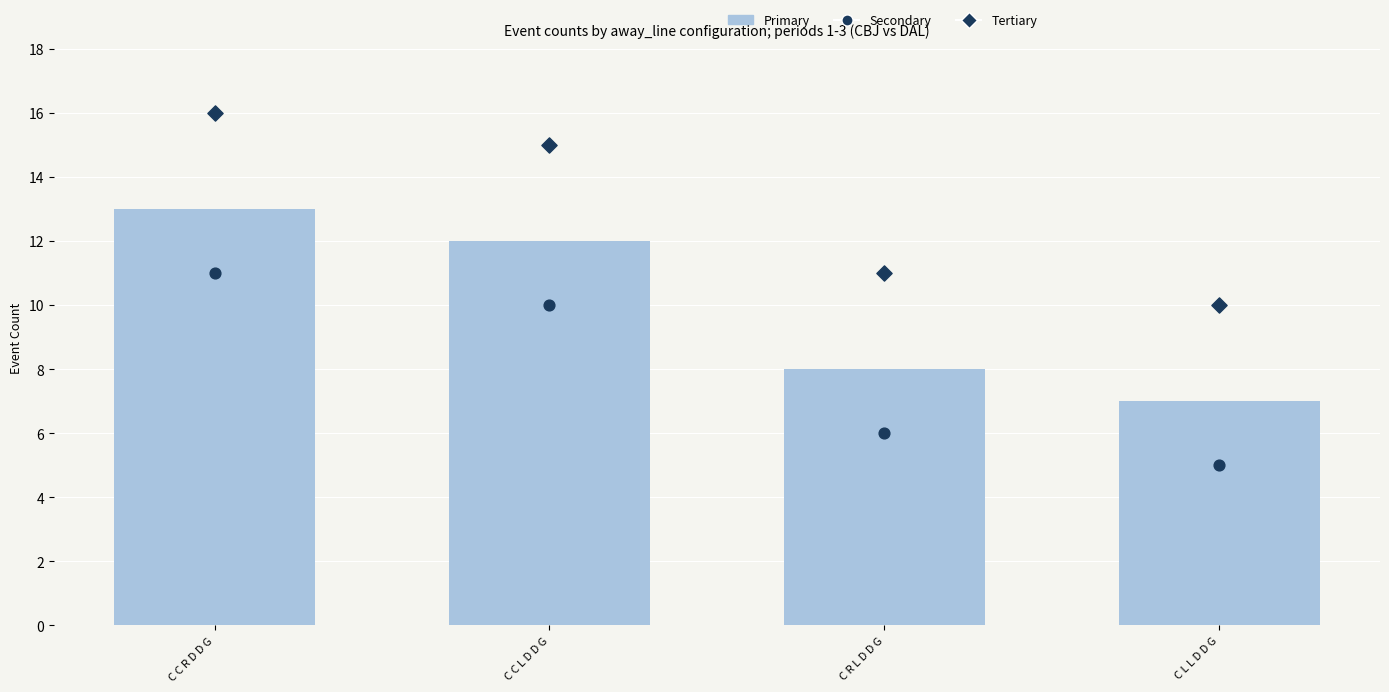

At which category is the sum across all series the highest?

C C R D D G